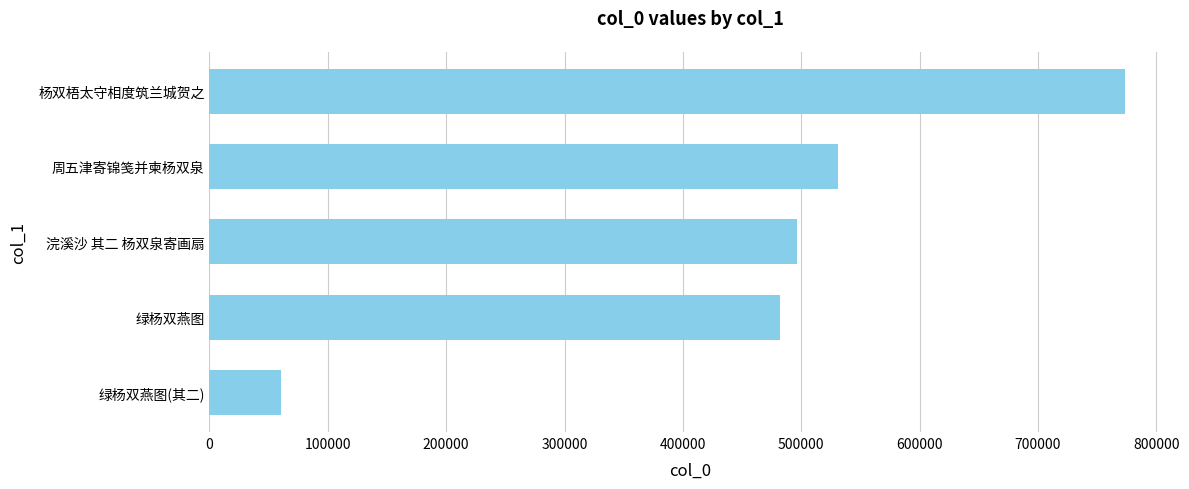

Rank the categories by value from highest to lowest.

杨双梧太守相度筑兰城贺之, 周五津寄锦笺并柬杨双泉, 浣溪沙 其二 杨双泉寄画扇, 绿杨双燕图, 绿杨双燕图(其二)